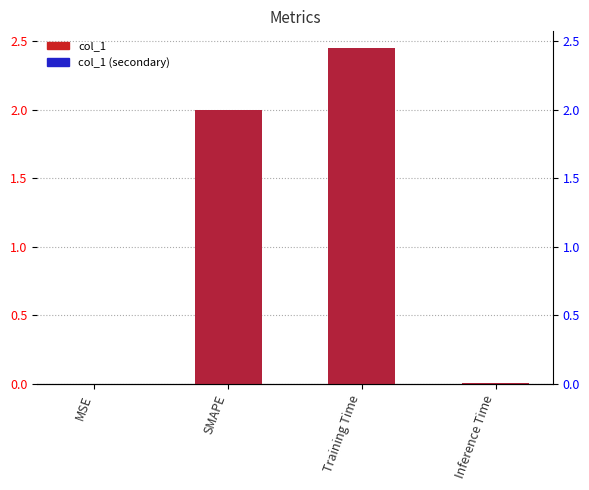

At how many categories does at least one series exceed 1?

2